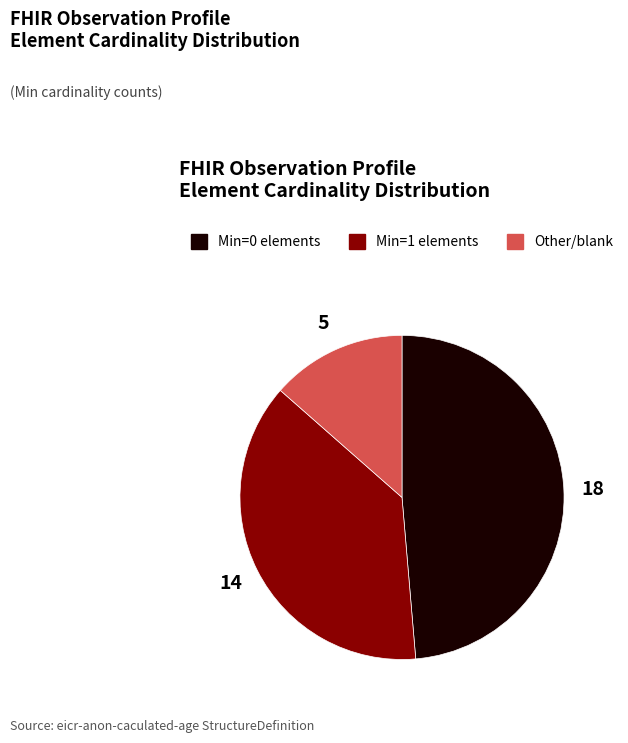

The Other/blank slice represents 14% of the pie. True or false?

True